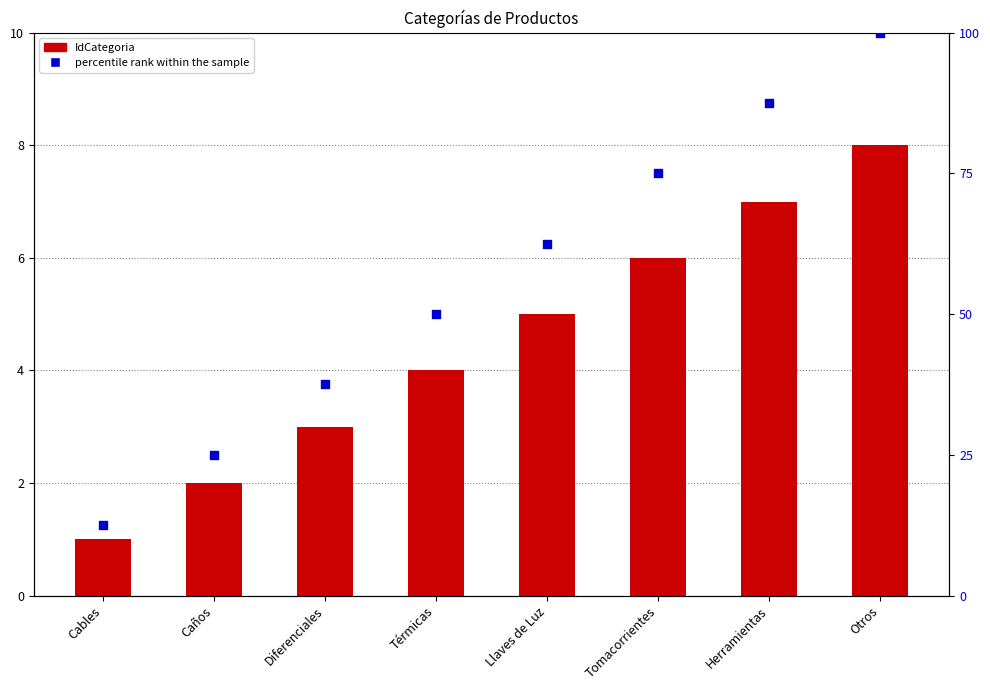

At how many categories does at least one series exceed 5?

8